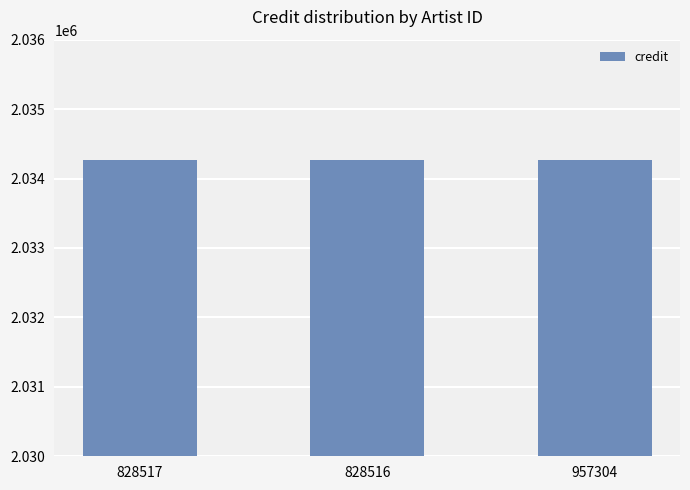

Which label corresponds to the largest value in the chart?

828517